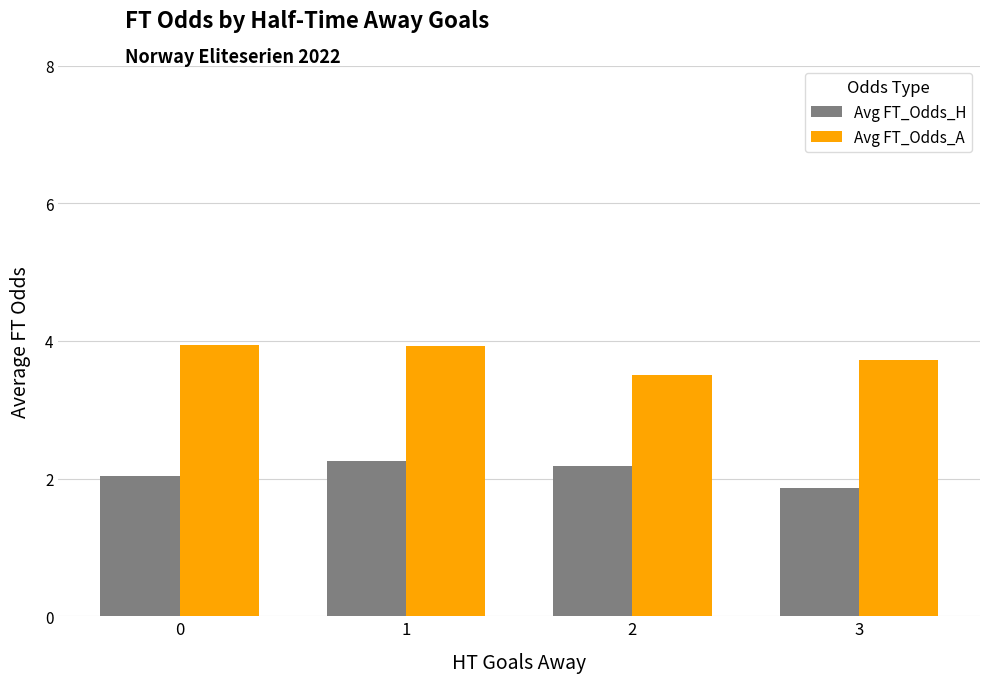

What value does the Avg FT_Odds_A series have at 3?

3.7